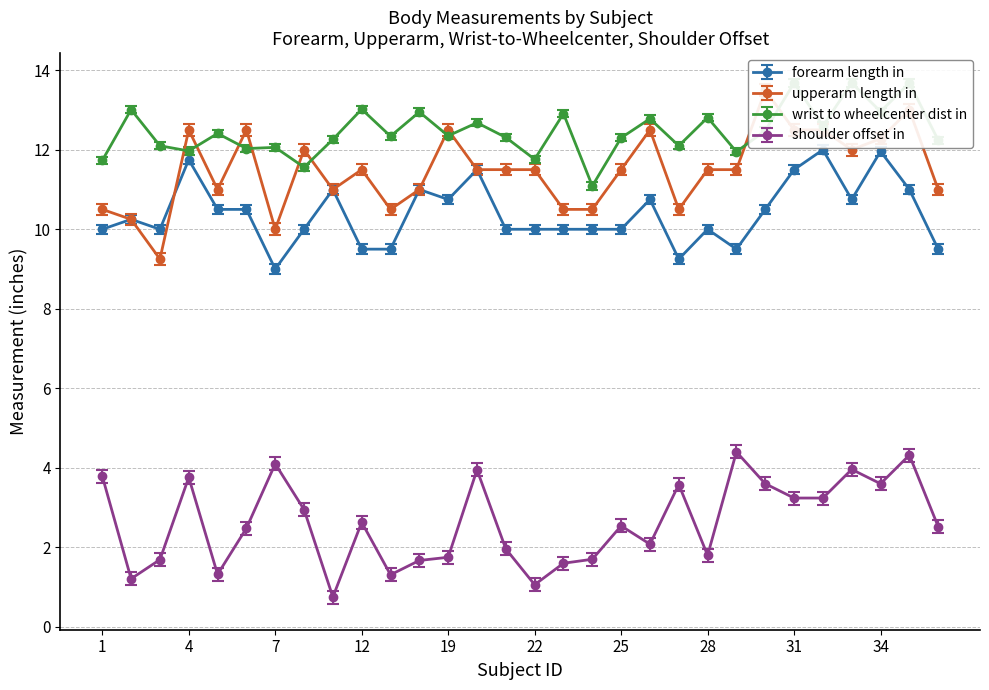

True or false: wrist_to_wheelcenter_dist_in has more than 0 points higher than both neighbors.

True